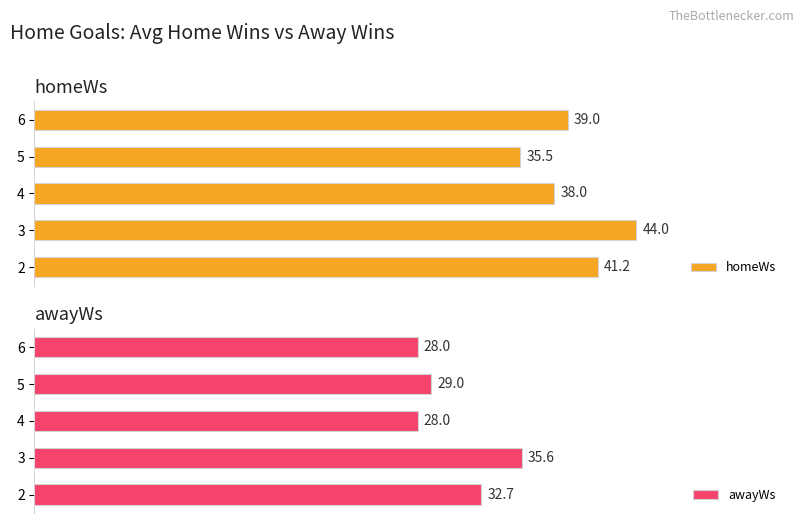

Rank the categories by homeWs value from lowest to highest.

5, 4, 6, 2, 3